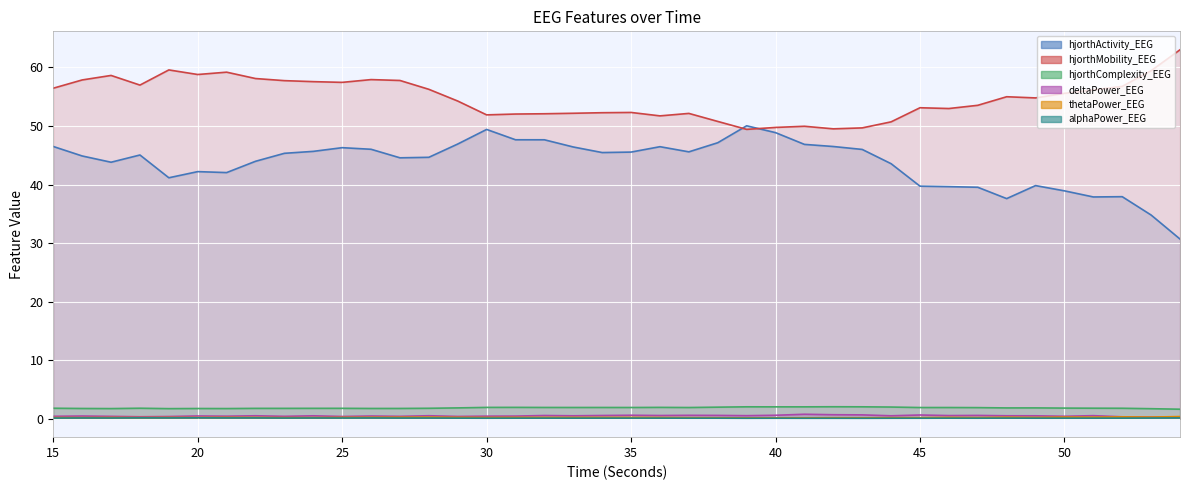

Which has a higher value, 34 or 37?

37